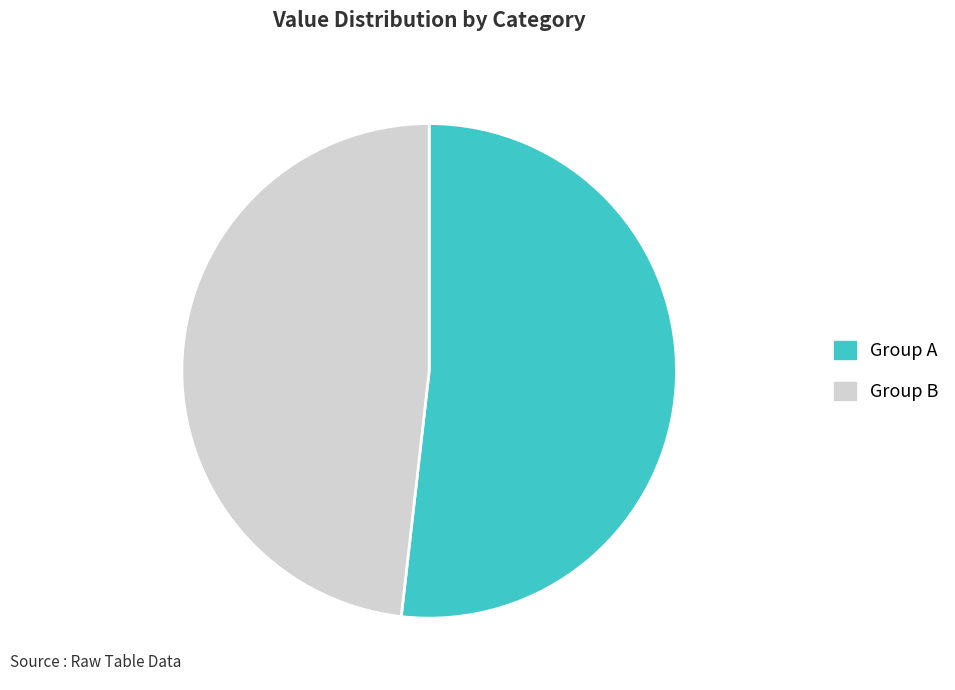

Rank the categories by value from lowest to highest.

Group B, Group A